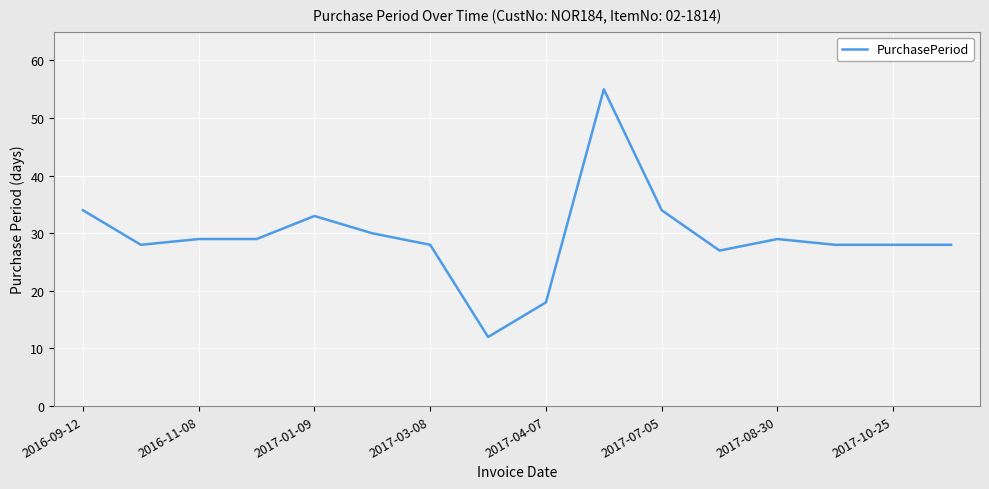

Reading left to right, extract all data points from this chart.

34	28	29	29	33	30	28	12	18	55	34	27	29	28	28	28